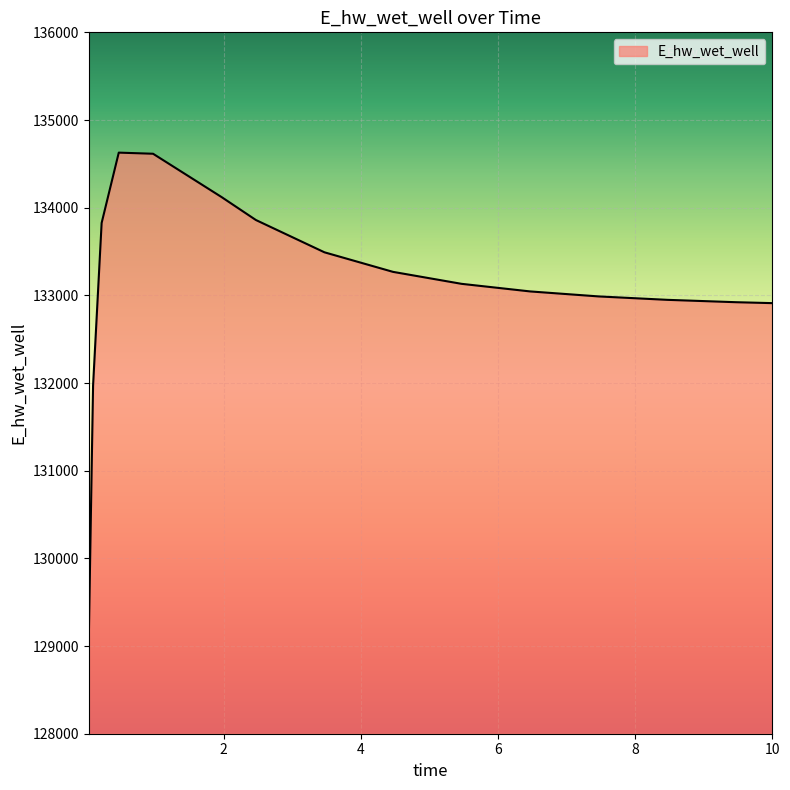

What is the maximum value shown in the chart?

134627.9